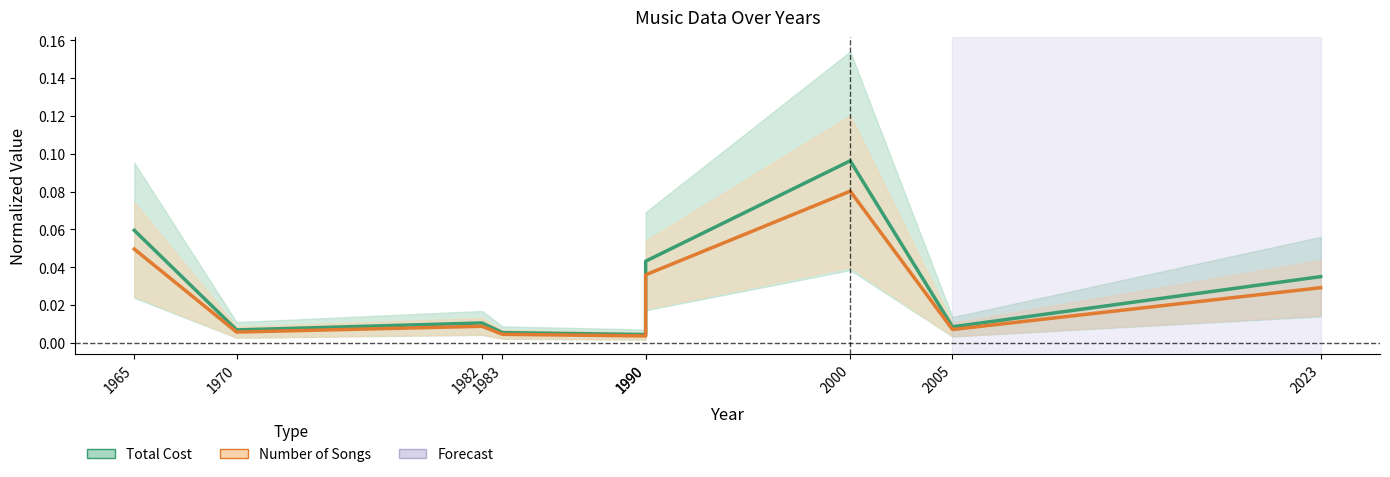

Where is the first local minimum for Total Cost?

1970